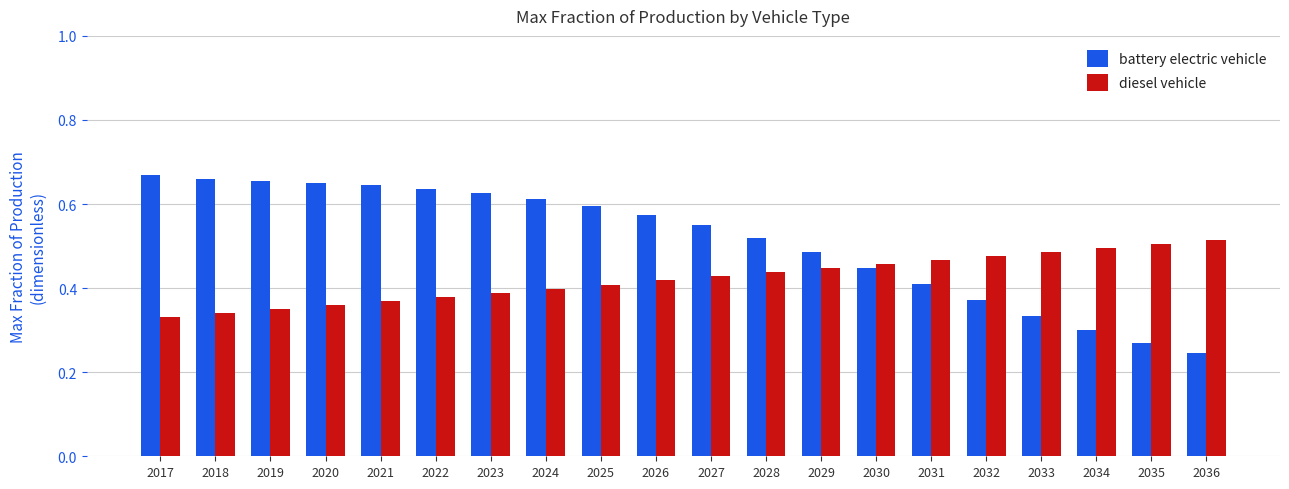

Count the battery electric vehicle values in the range 0 to 1.

20